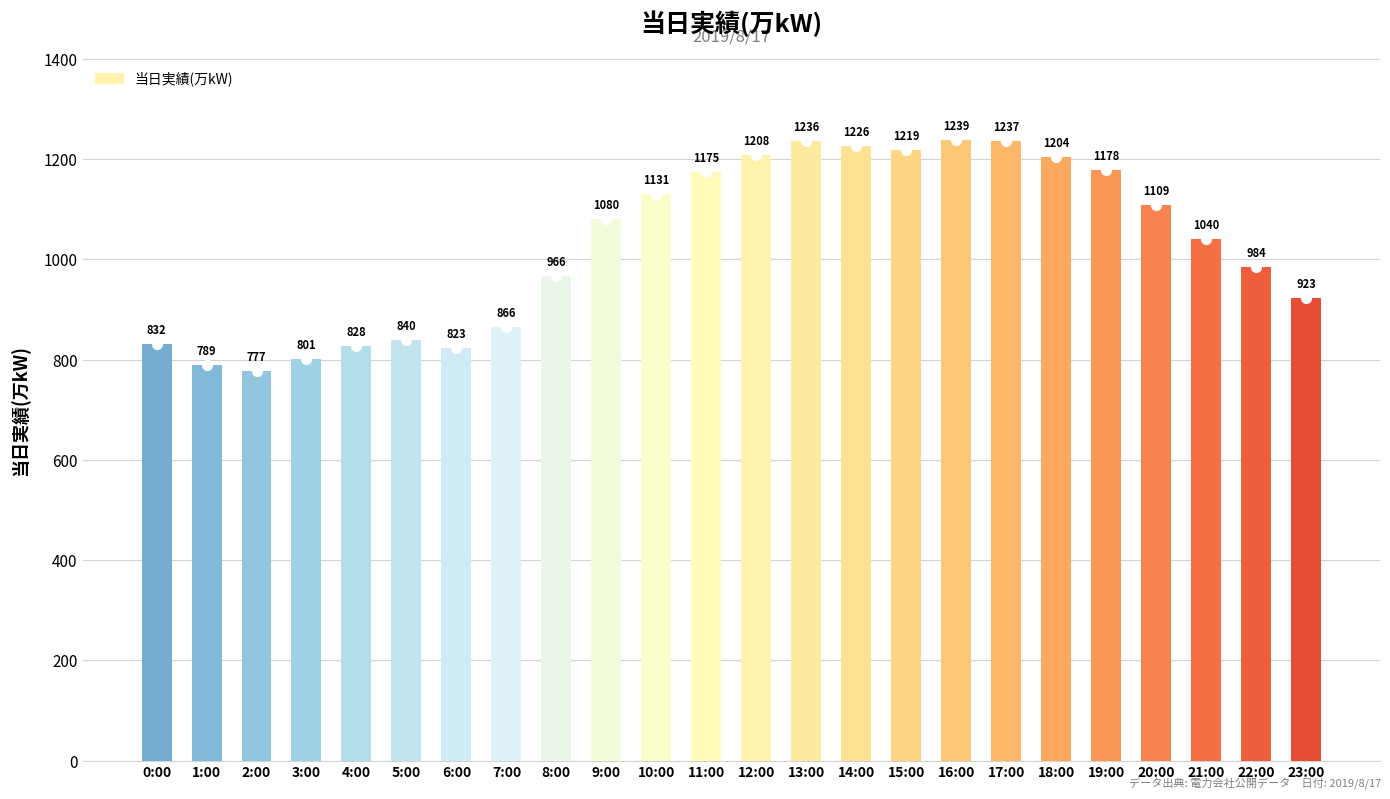

Reading left to right, what are all the values shown in this chart?

832	789	777	801	828	840	823	866	966	1080	1131	1175	1208	1236	1226	1219	1239	1237	1204	1178	1109	1040	984	923